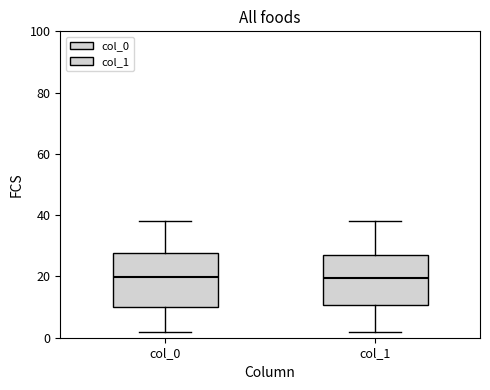

Reading left to right, transcribe this box plot: for each box, give where its median line is, the range the box spans, and where its two whiskers end, as read against the y-axis. The values are not printed on the chart, so give them approximately, as read against the axis.

col_0: median 20, box 10 to 28, whiskers 2 to 38
col_1: median 20, box 10 to 28, whiskers 2 to 38